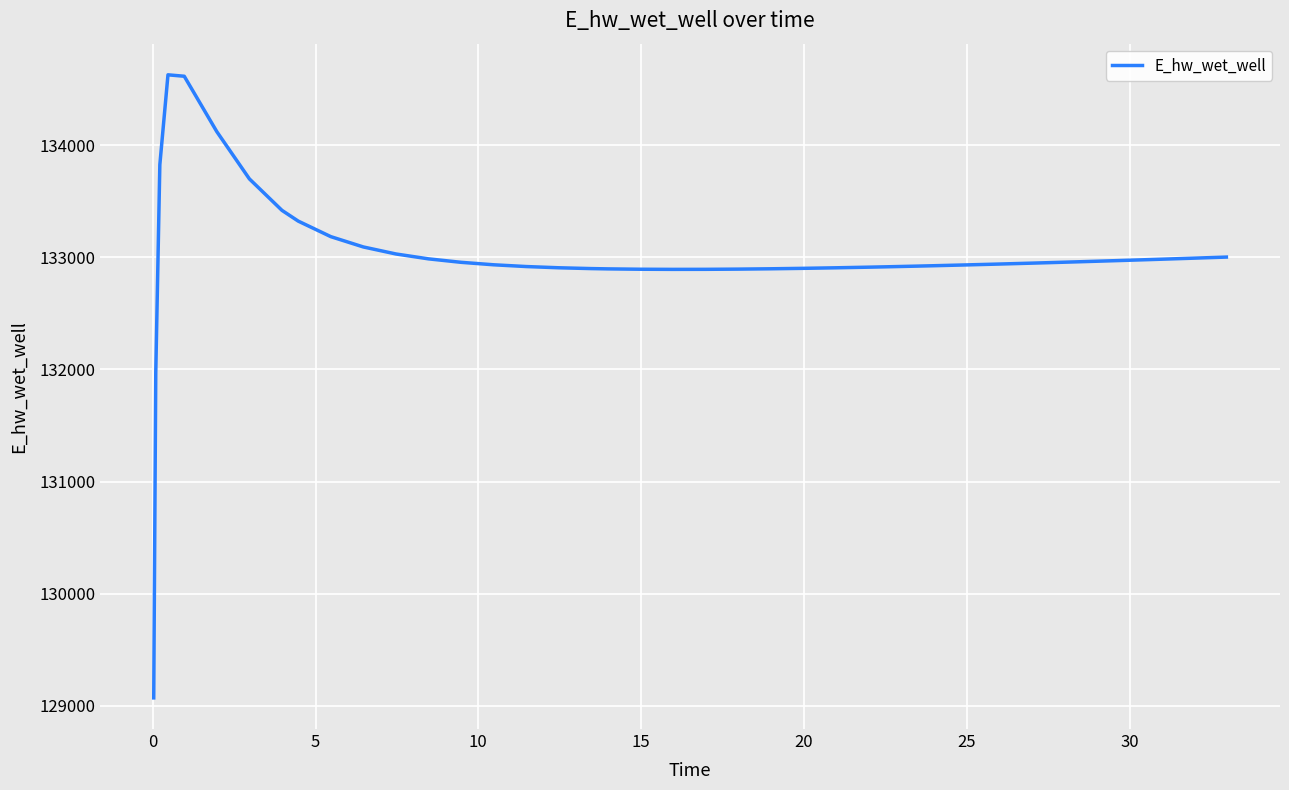

What is the difference between the maximum and minimum values?

5557.6